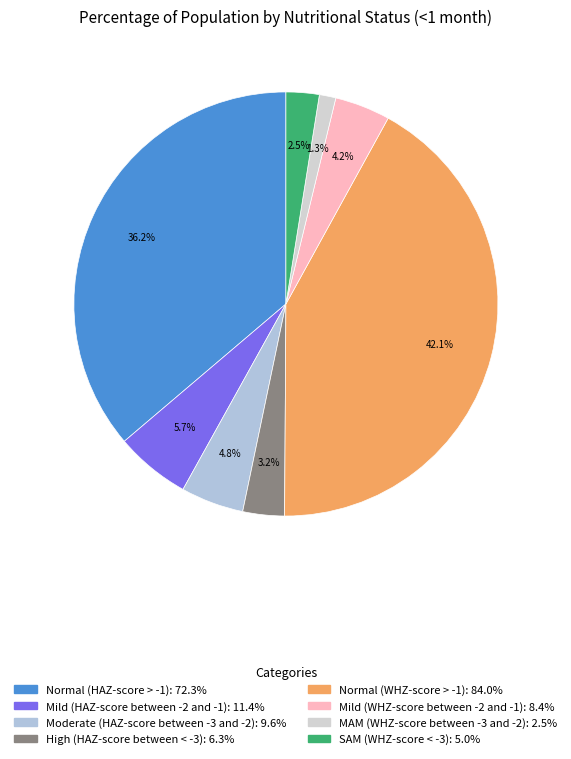

Is High (HAZ-score between < -3) the majority of the pie?

No